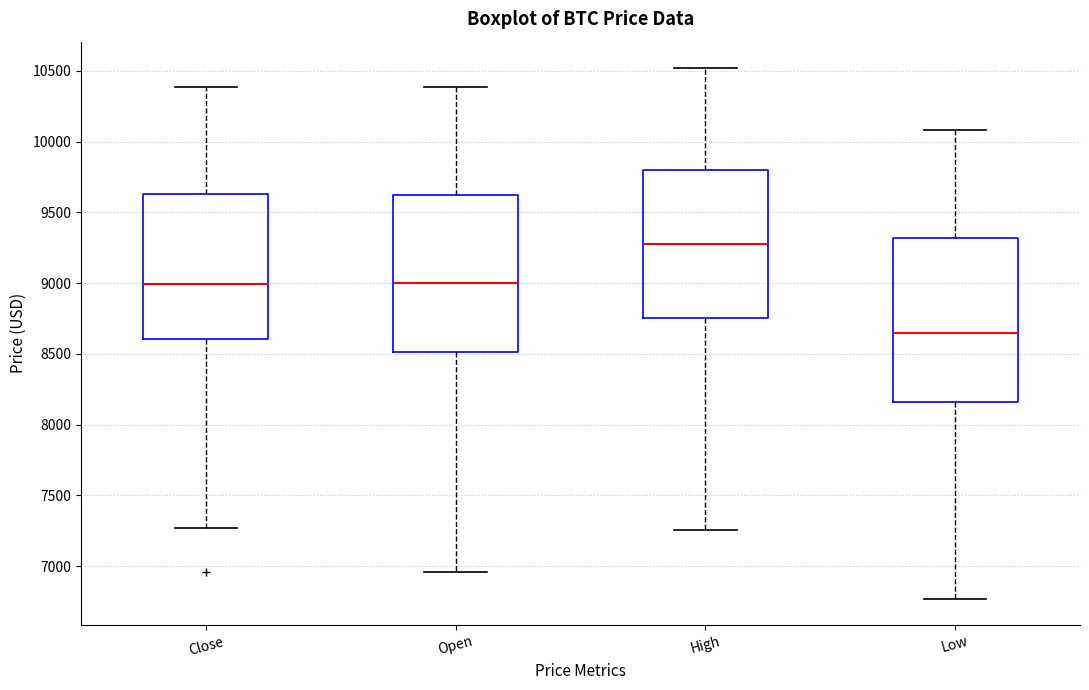

Which box's median line is the lowest?

Low